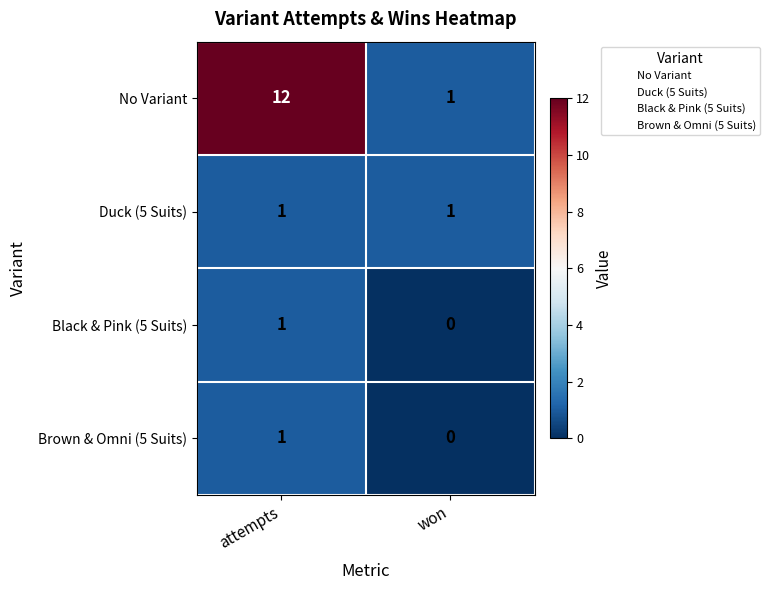

Reading left to right, extract all data points from this chart.

No Variant: 12	1
Duck (5 Suits): 1	1
Black & Pink (5 Suits): 1	0
Brown & Omni (5 Suits): 1	0